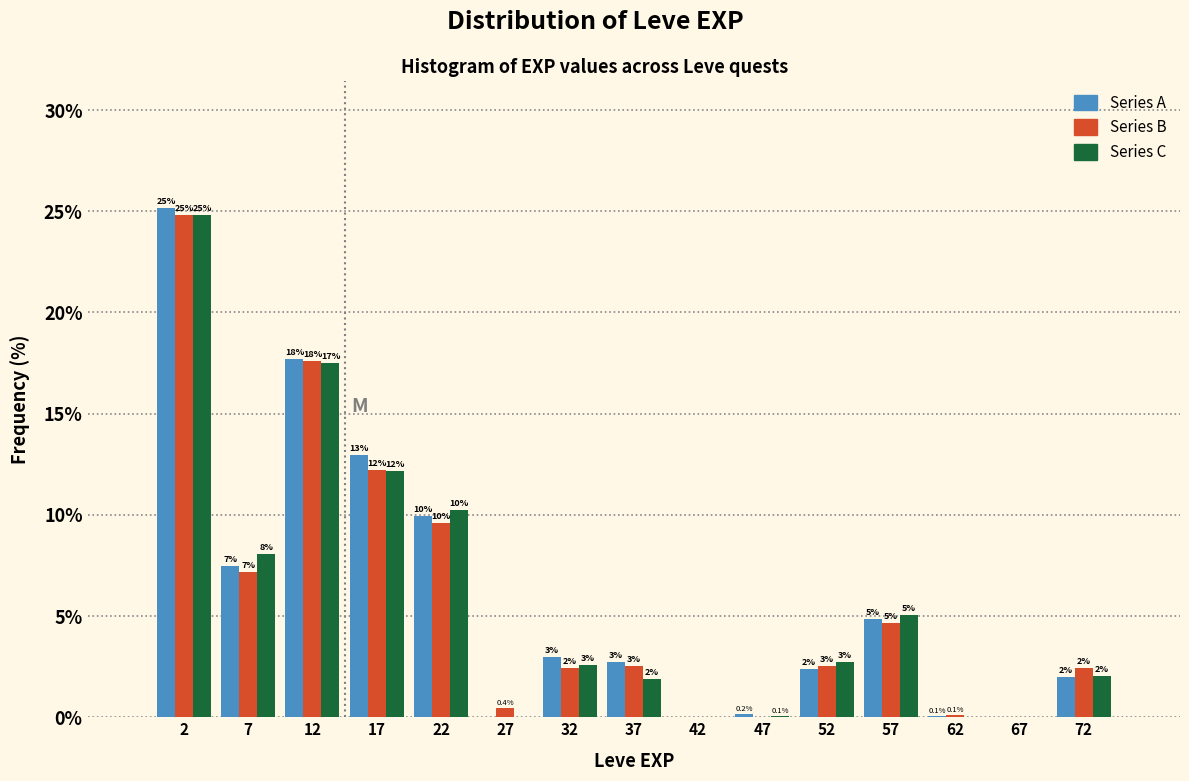

In the Series B series, which range on the x-axis has the tallest bar?

0 to 5